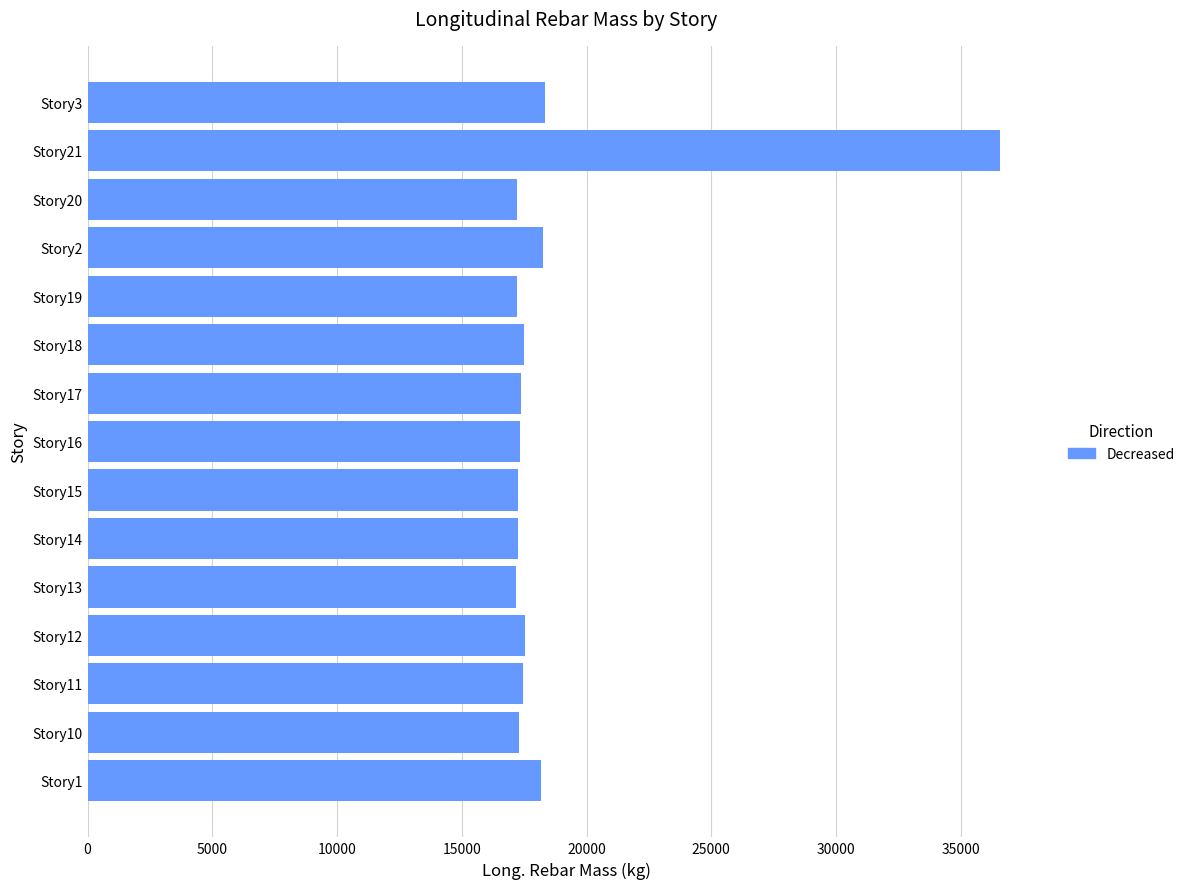

Are the bars horizontal?

Yes